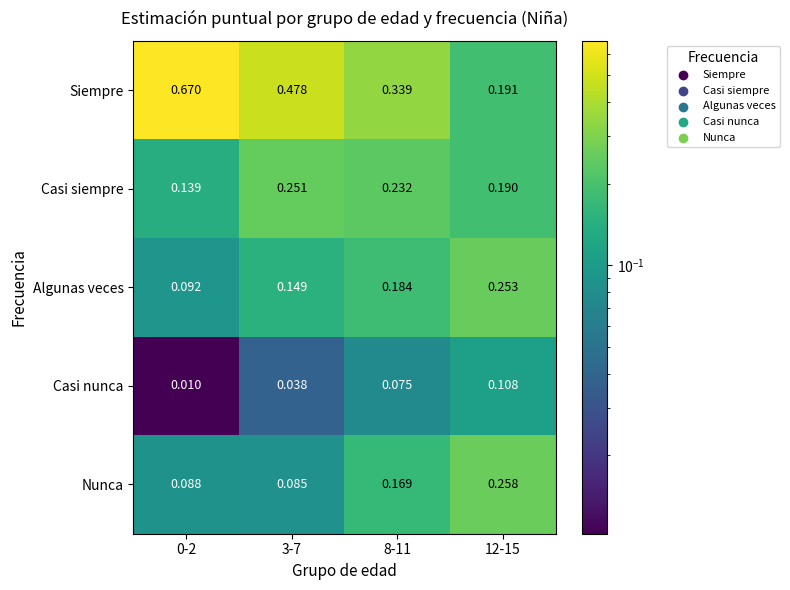

Rank the series at 8-11 from lowest to highest value.

Casi nunca, Nunca, Algunas veces, Casi siempre, Siempre